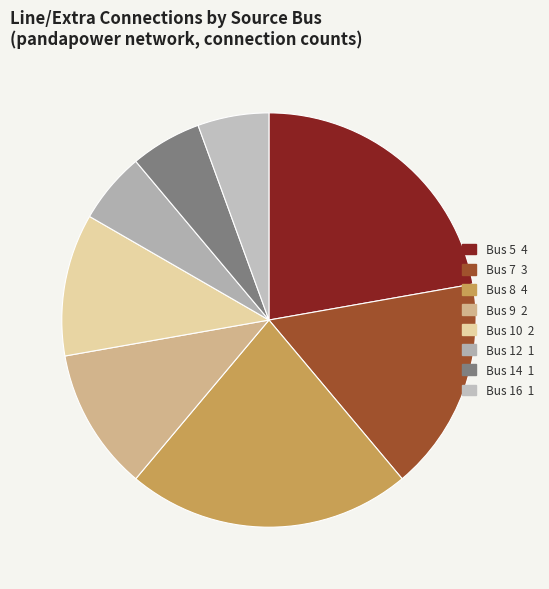

Rank the categories by value from highest to lowest.

Bus 5, Bus 8, Bus 7, Bus 9, Bus 10, Bus 12, Bus 14, Bus 16